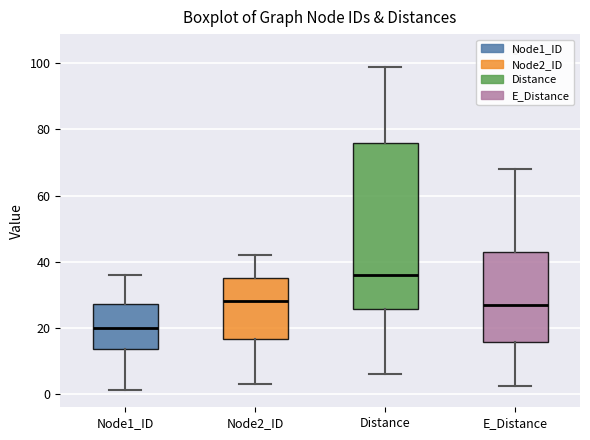

Comparing the boxes themselves (not the whiskers), which one is the tallest?

Distance